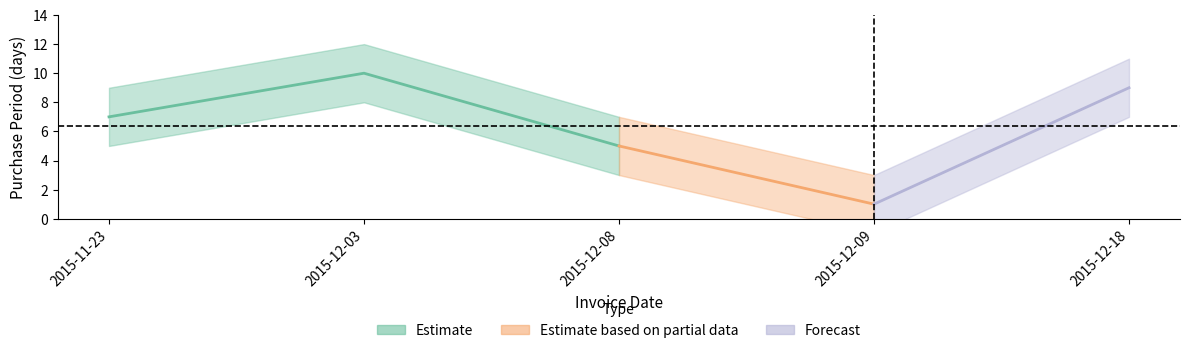

At which label does the data first exceed 7?

2015-12-03